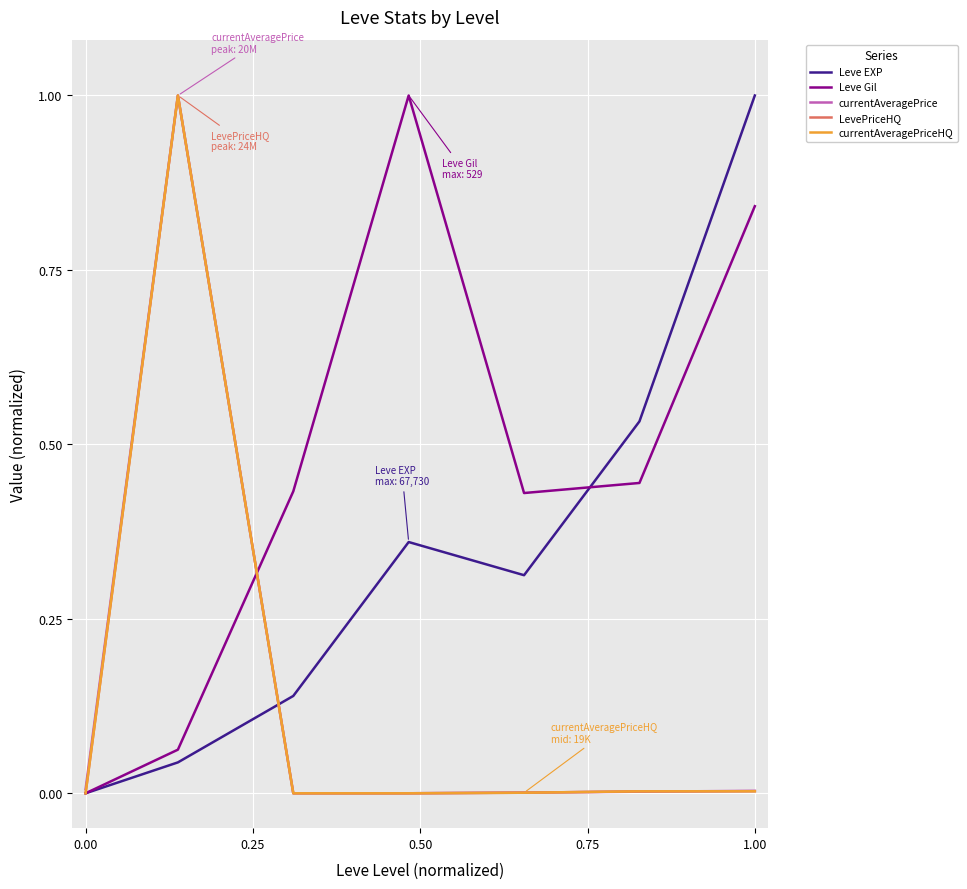

Does the chart have visible grid lines?

Yes